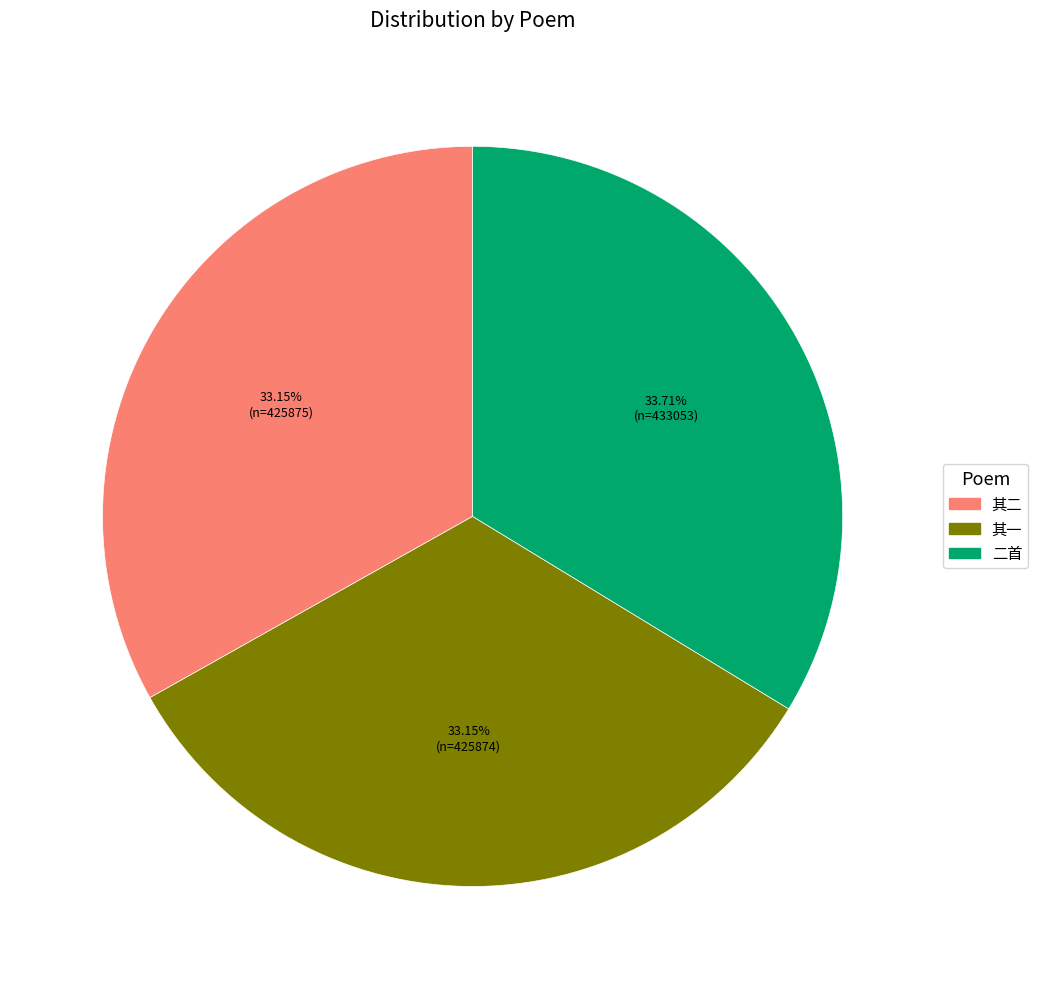

To the nearest percent, what is the difference between the largest and smallest slice percentages?

1%